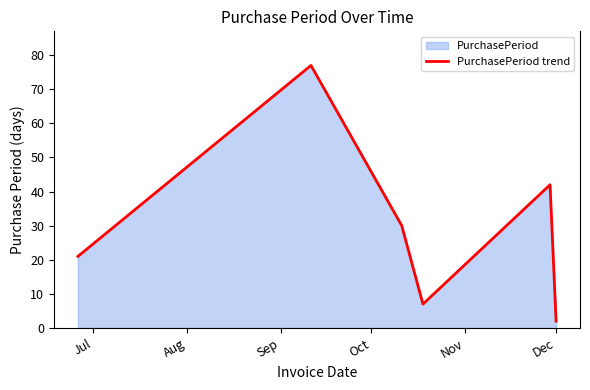

Does the chart display data point markers on the line(s)?

No